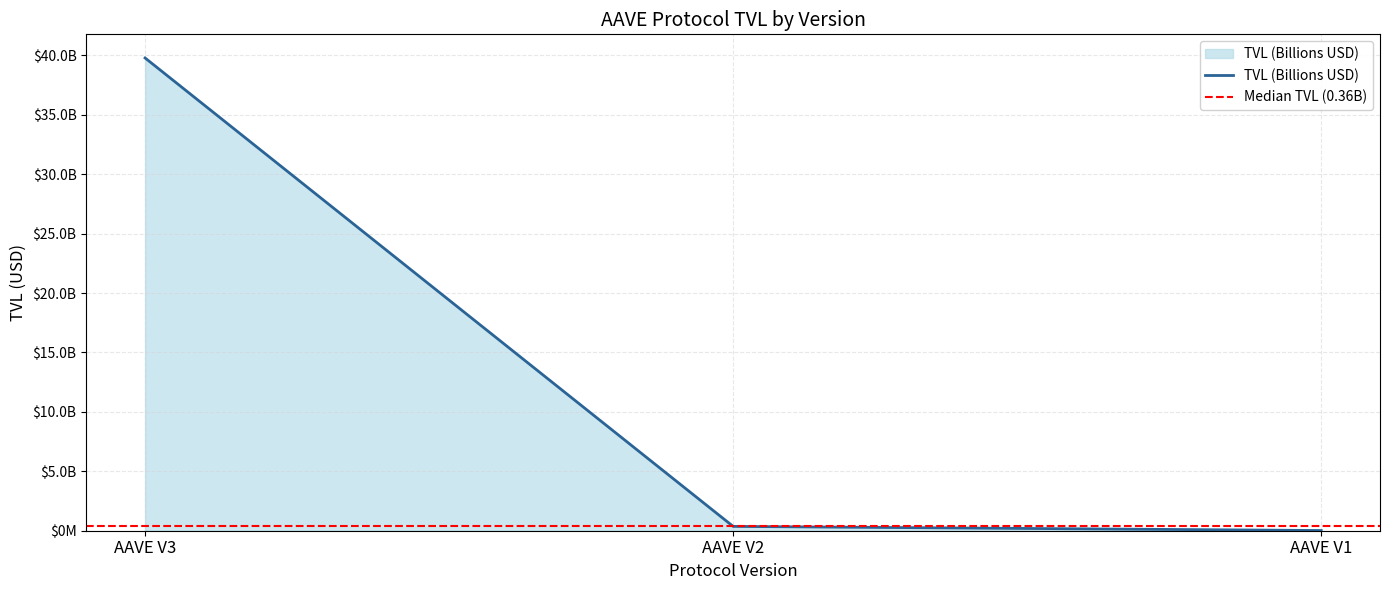

True or false: the data shows 39783347108.9 at AAVE V3.

True